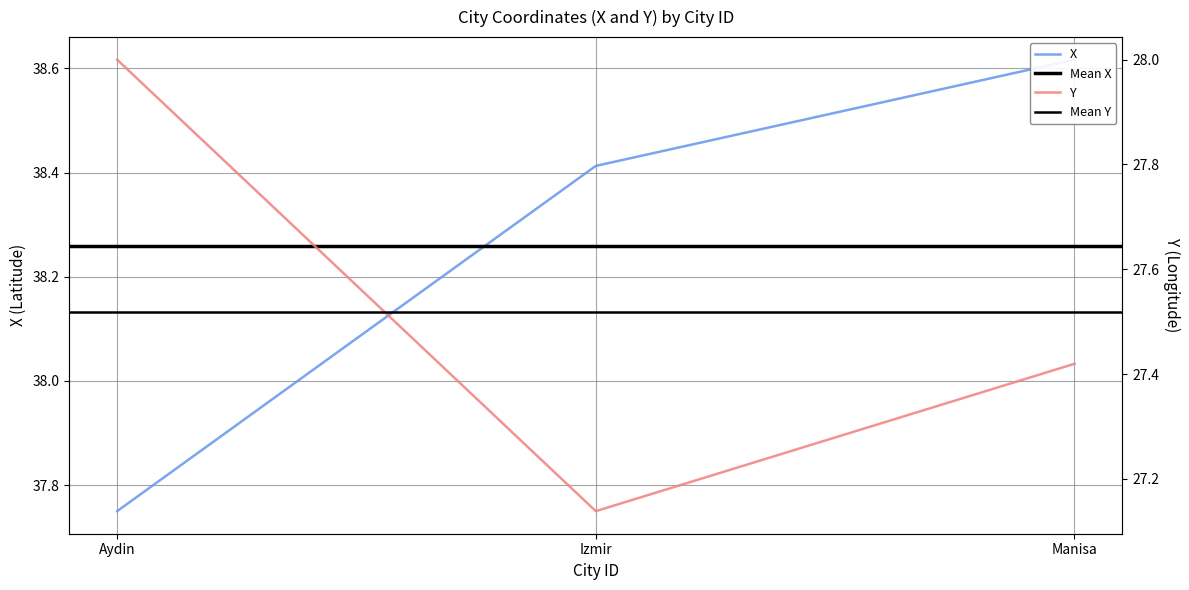

True or false: Y has a value of 47.7 at Manisa.

False